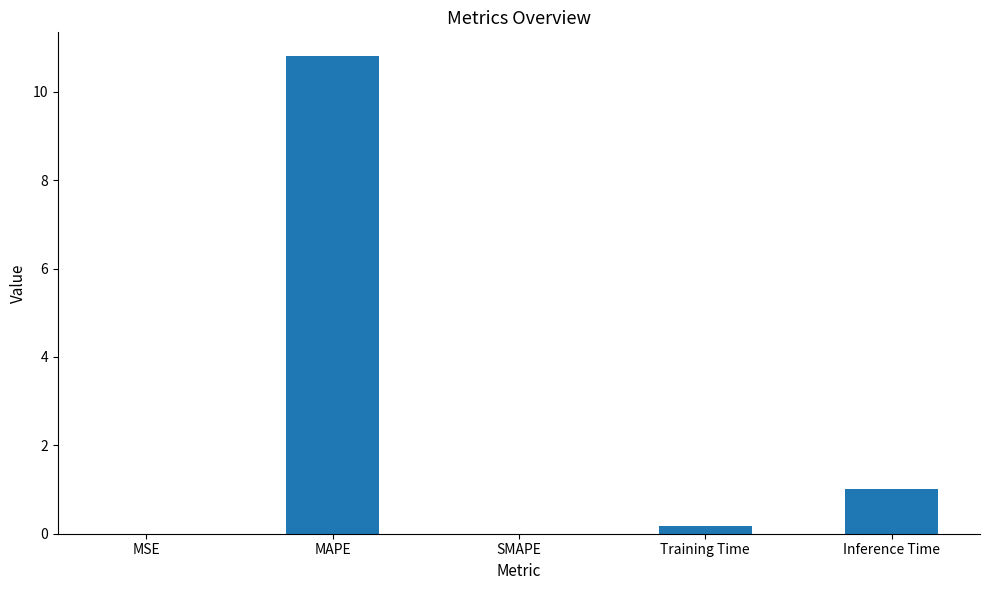

Is it true that the value at MAPE is 10.8?

True